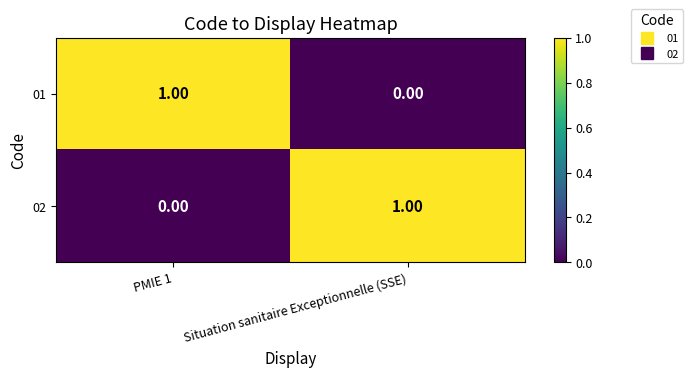

How many data points in 02 are less than 1?

1